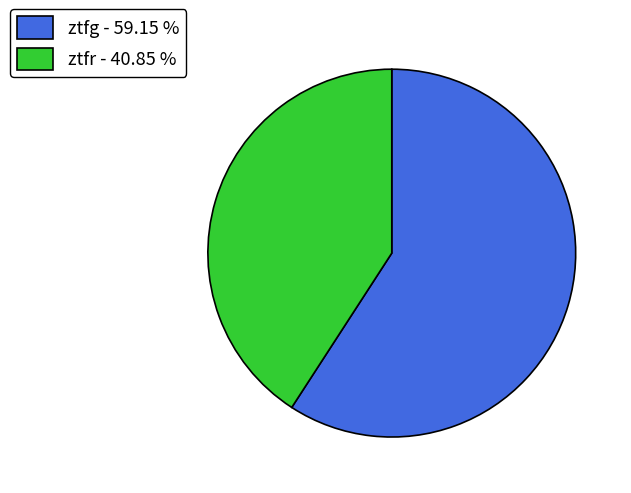

Does ztfg - 59.15 % represent more than half of the total?

Yes